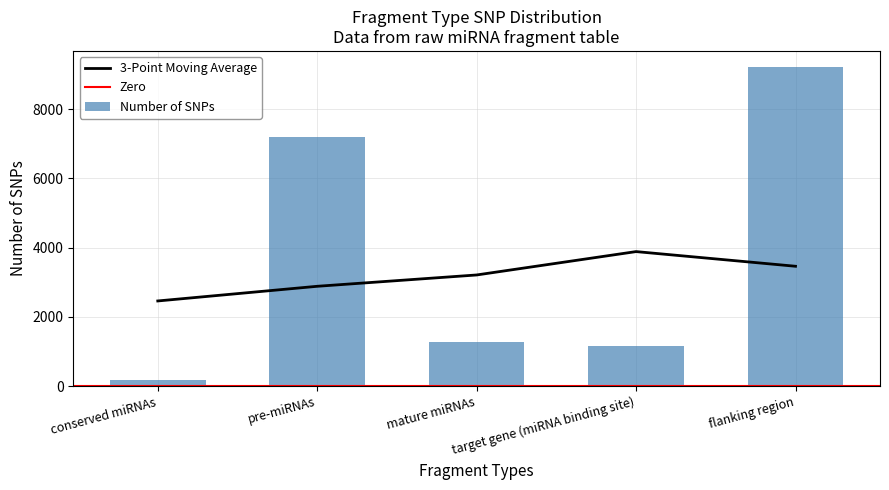

Which label corresponds to the smallest value in the chart?

conserved miRNAs